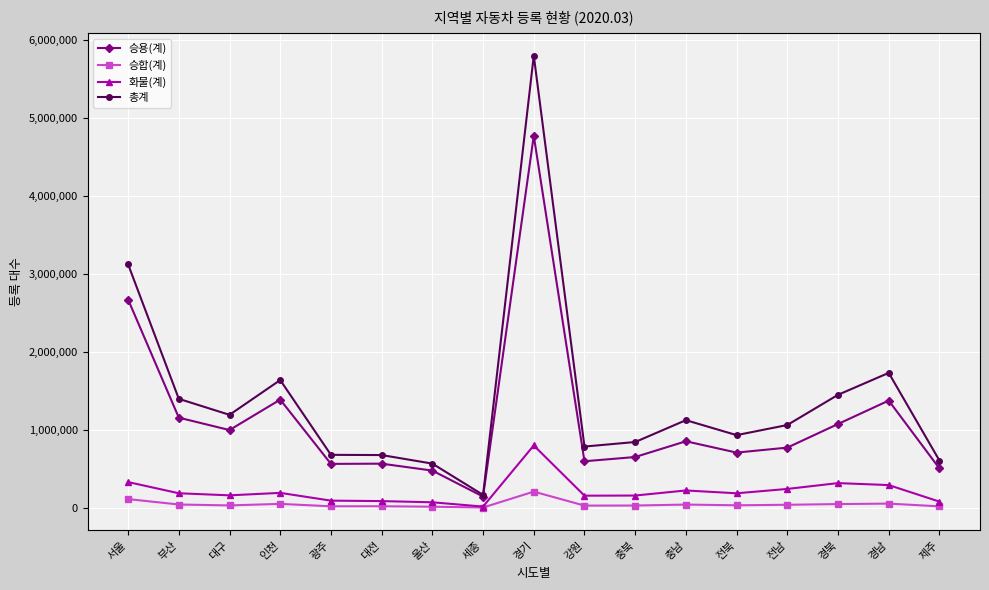

What is the label of the 15th point from the left?

경북